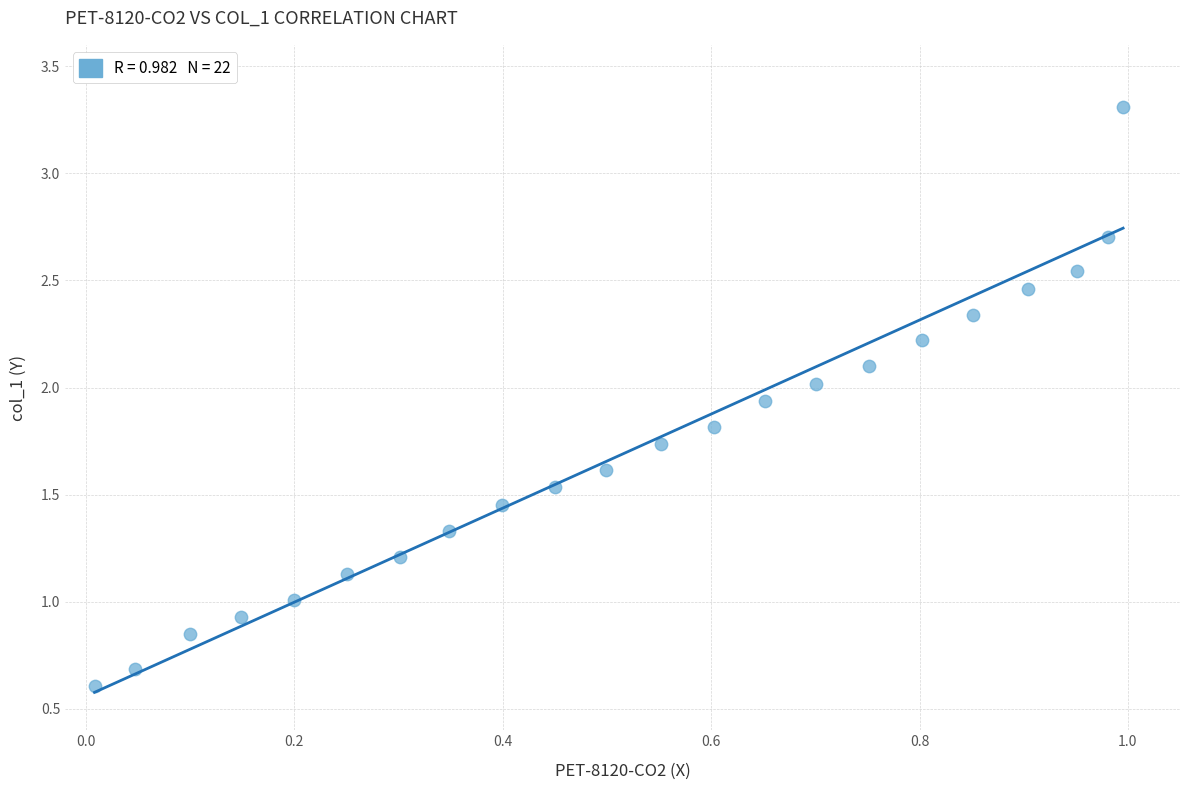

What is the range of Y values (max minus min)?

2.7